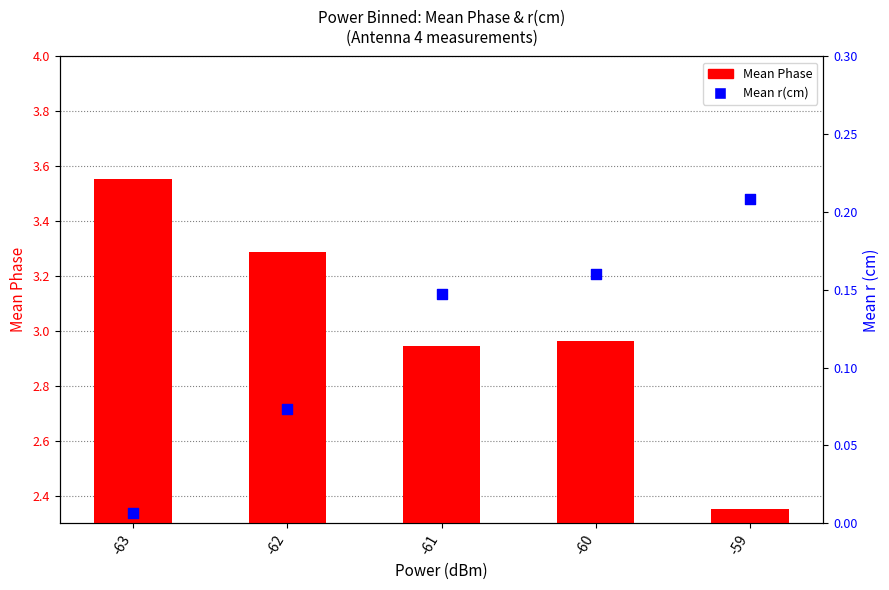

Which series contains the lowest Y value?

Mean r(cm)